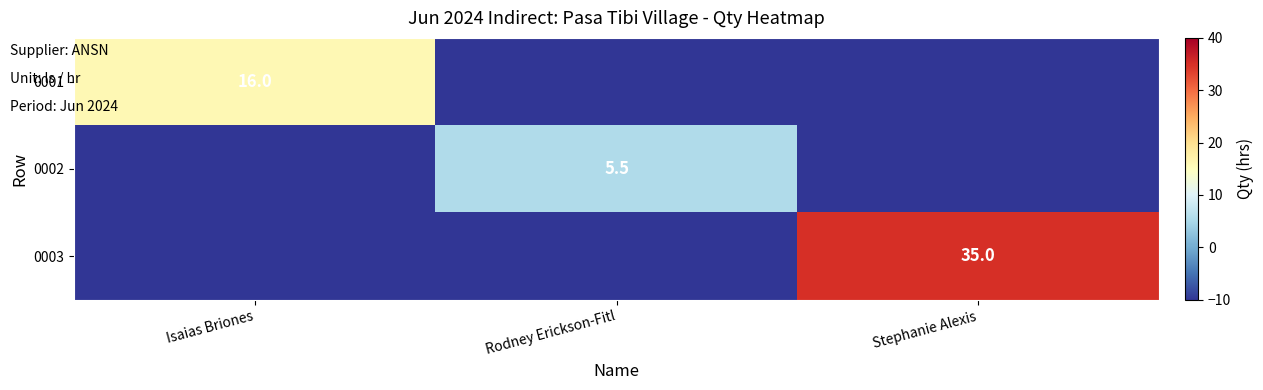

Is it true that 0001 equals 16.0 at Isaias Briones?

True